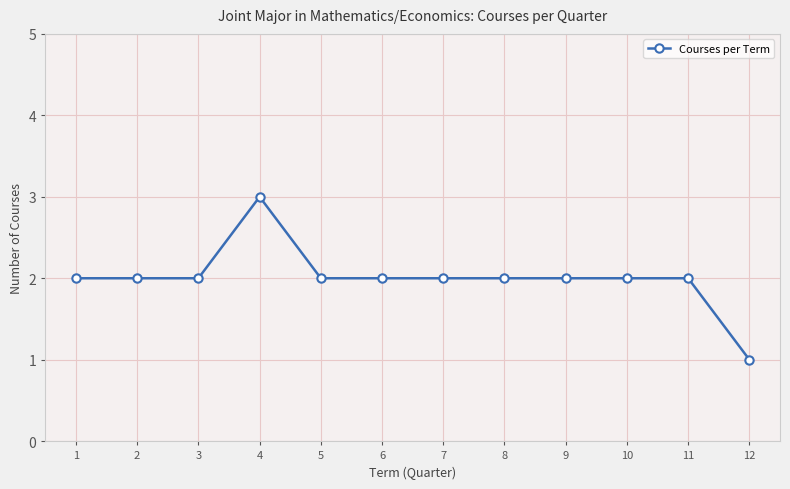

What is the average value?

2